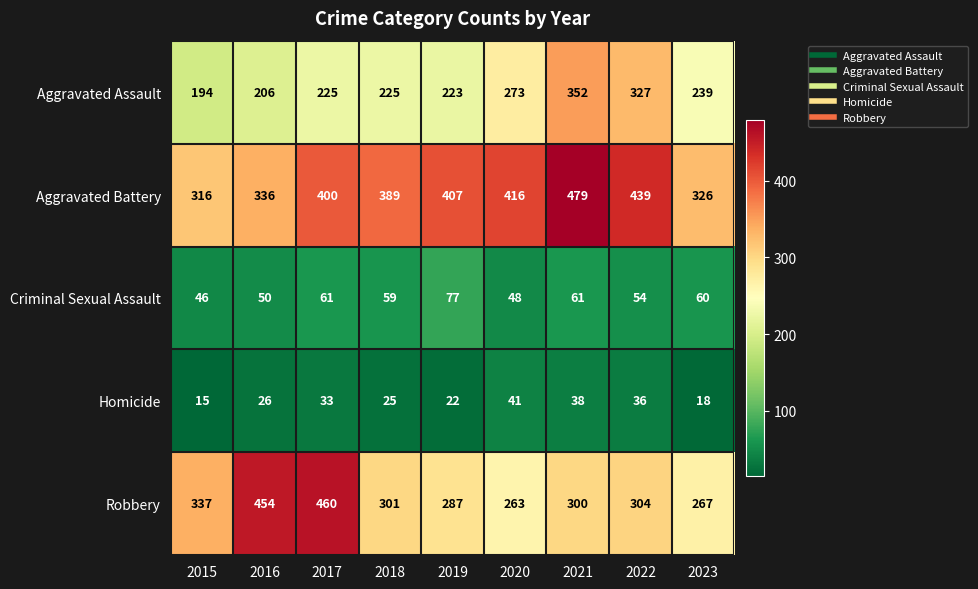

What is the total value across all series at 2020?

1041